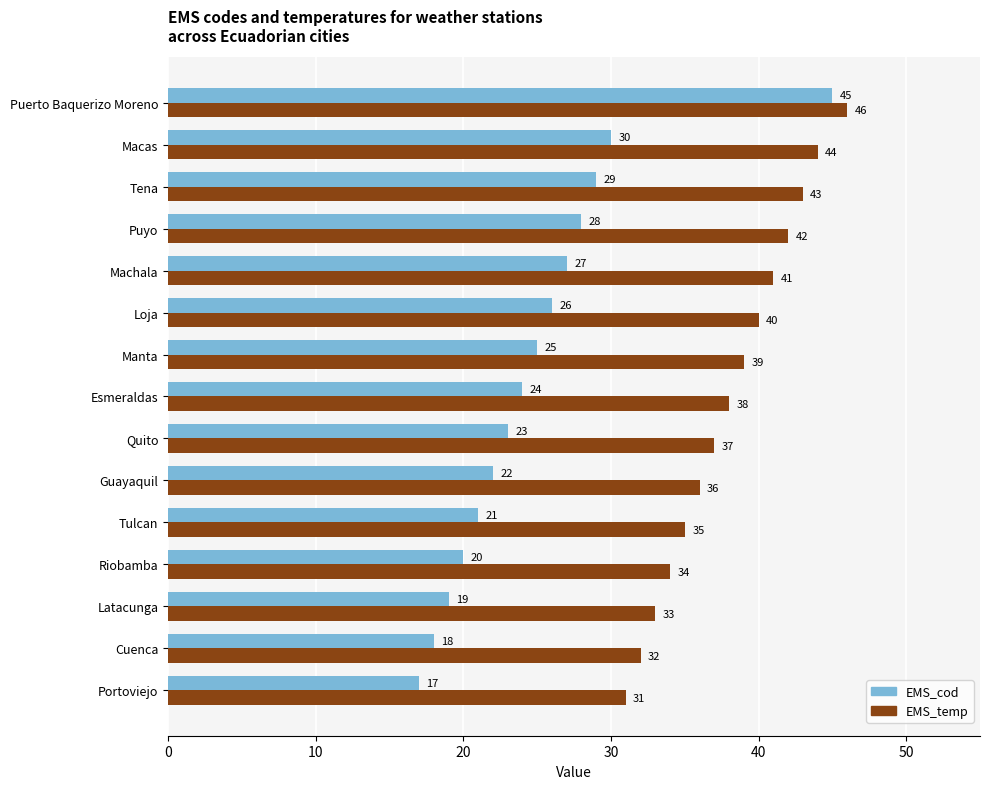

Is it true that EMS_temp equals 38 at Esmeraldas?

True